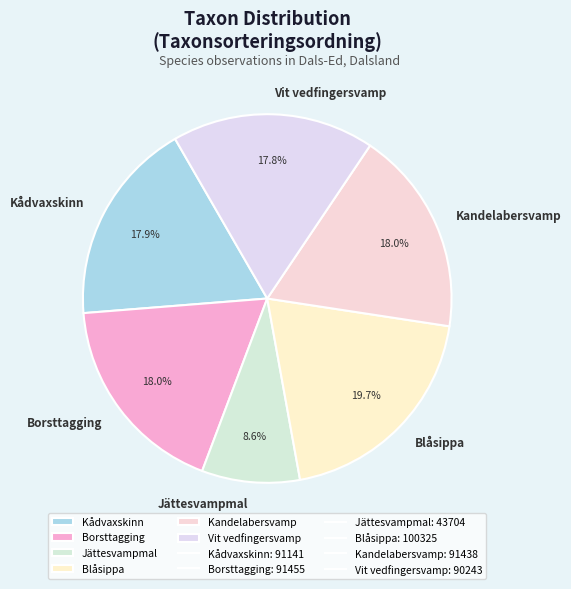

How many slices are in this pie chart?

6